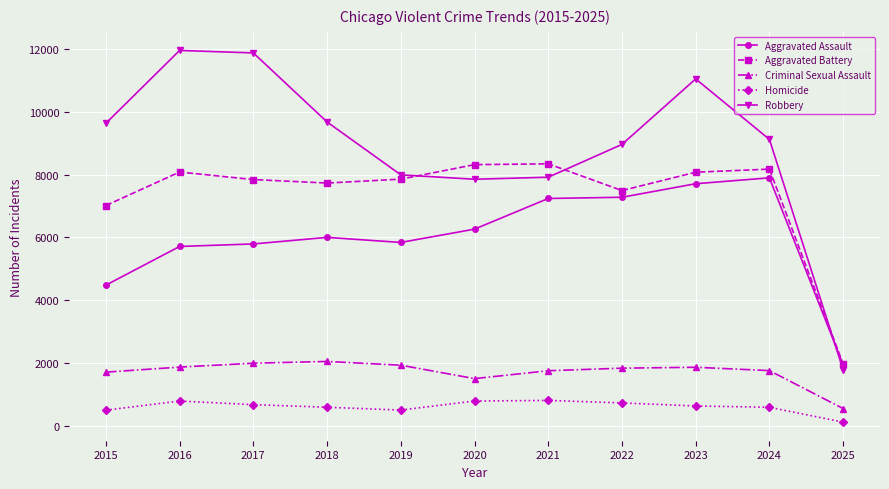

True or false: Aggravated Battery has more than 0 points higher than both neighbors.

True